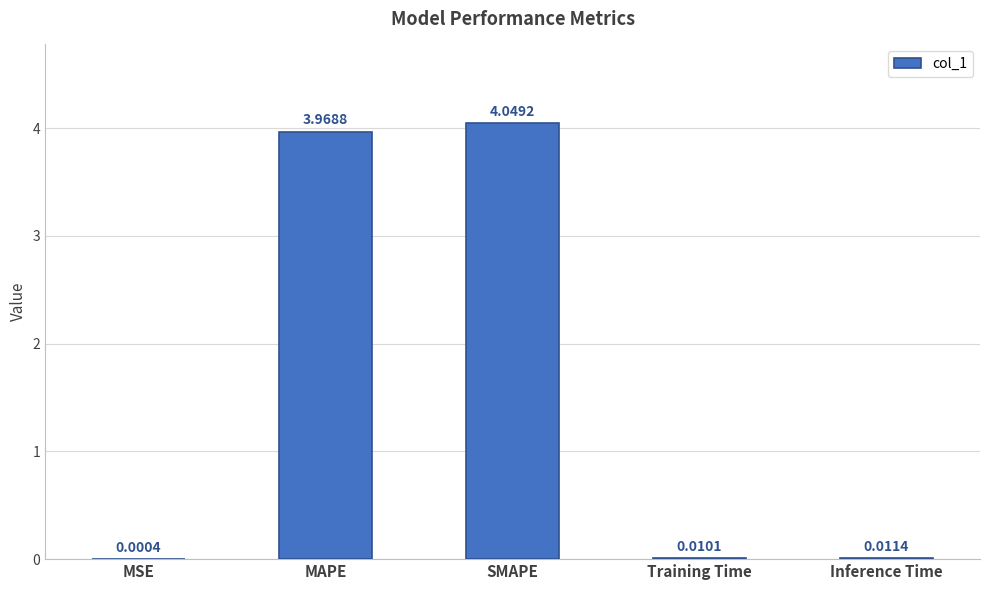

Approximately how many times larger is the value at SMAPE compared to MAPE?

1.0